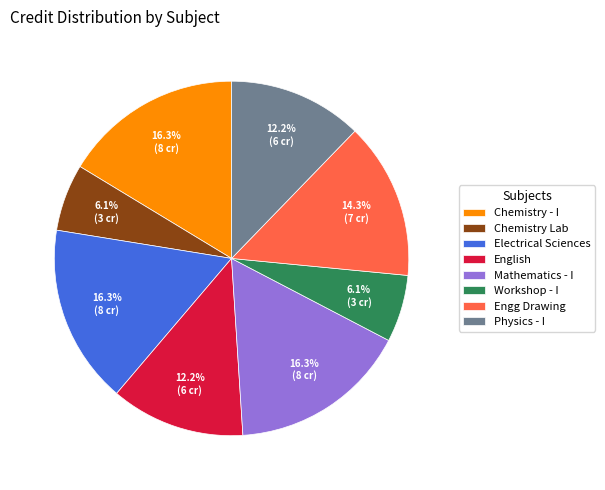

What is the total percentage of Chemistry - I and Workshop - I?

22.4%